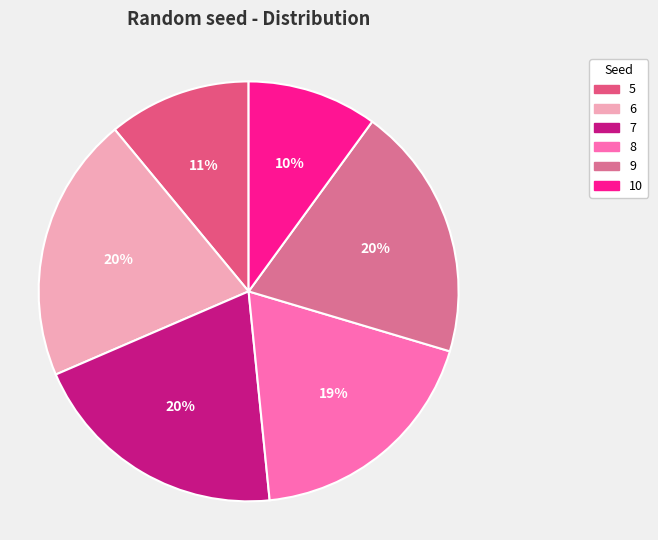

Which slice is the smallest?

10